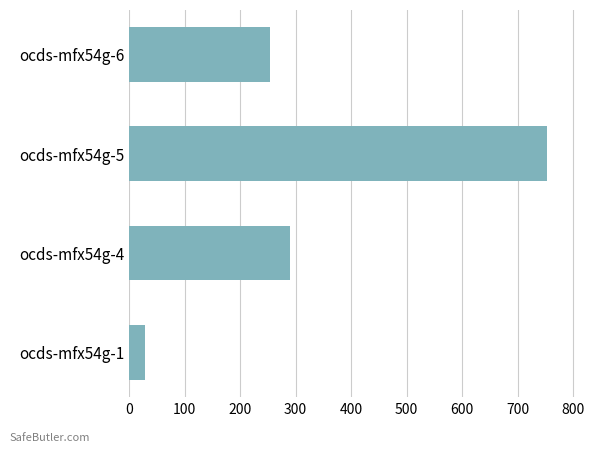

The value at ocds-mfx54g-4 is 487. True or false?

False